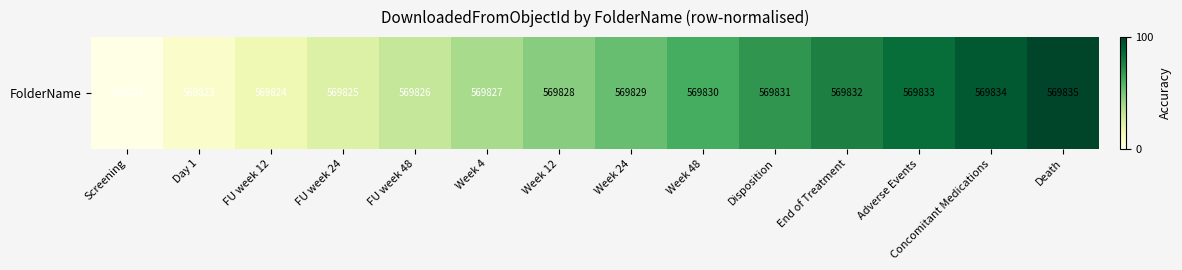

True or false: the data shows 84.6 at Adverse Events.

True